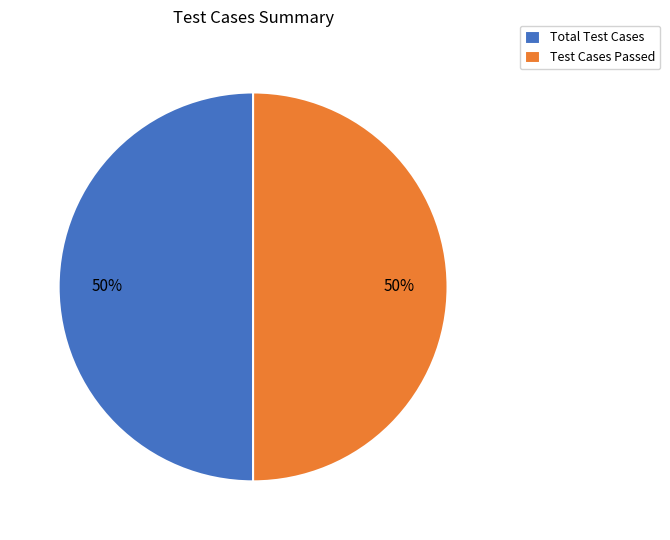

To the nearest percent, what is the combined percentage of Total Test Cases and Test Cases Passed?

100%